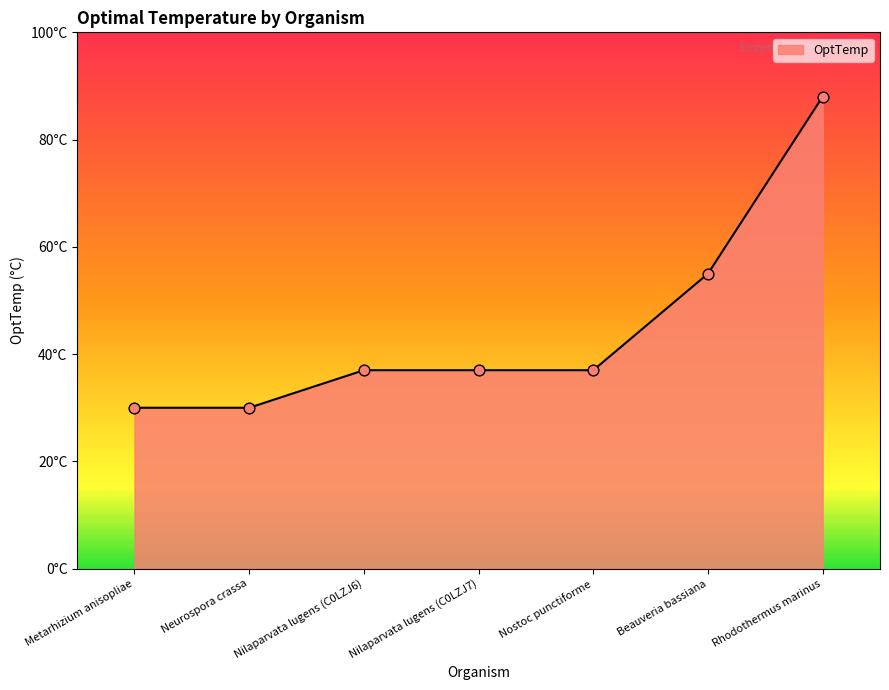

Approximately how many times larger is the value at Beauveria bassiana compared to Nilaparvata lugens (C0LZJ6)?

1.5